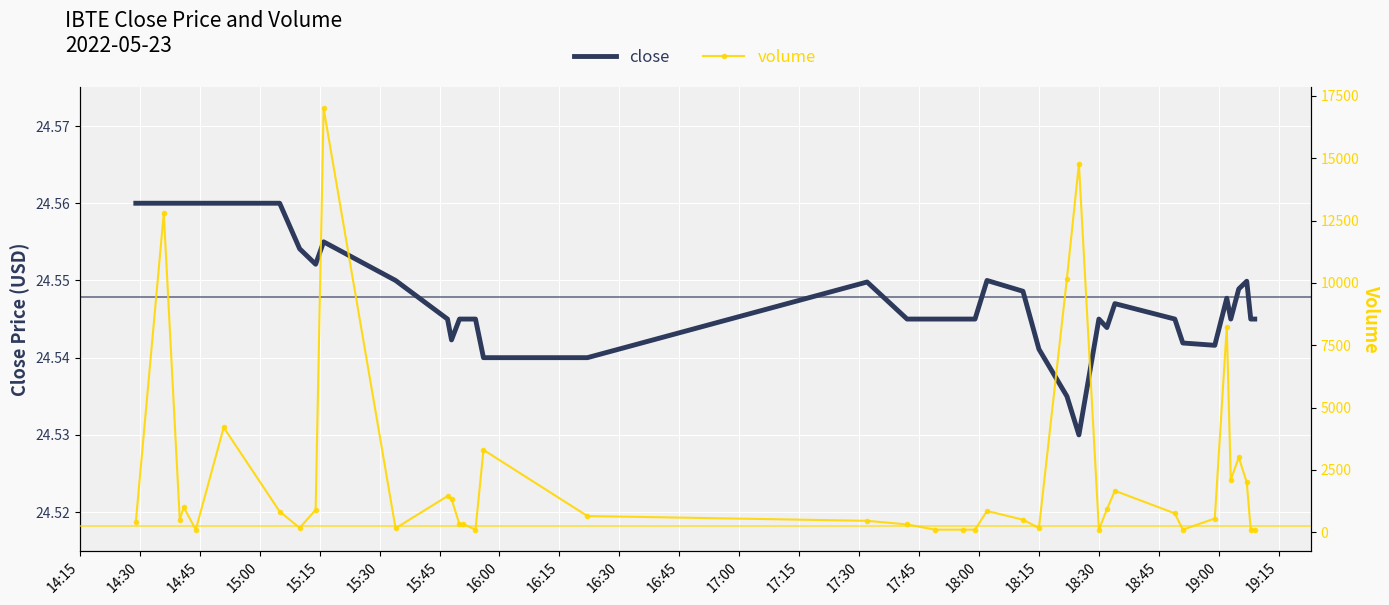

Which series has the widest spread of values?

volume